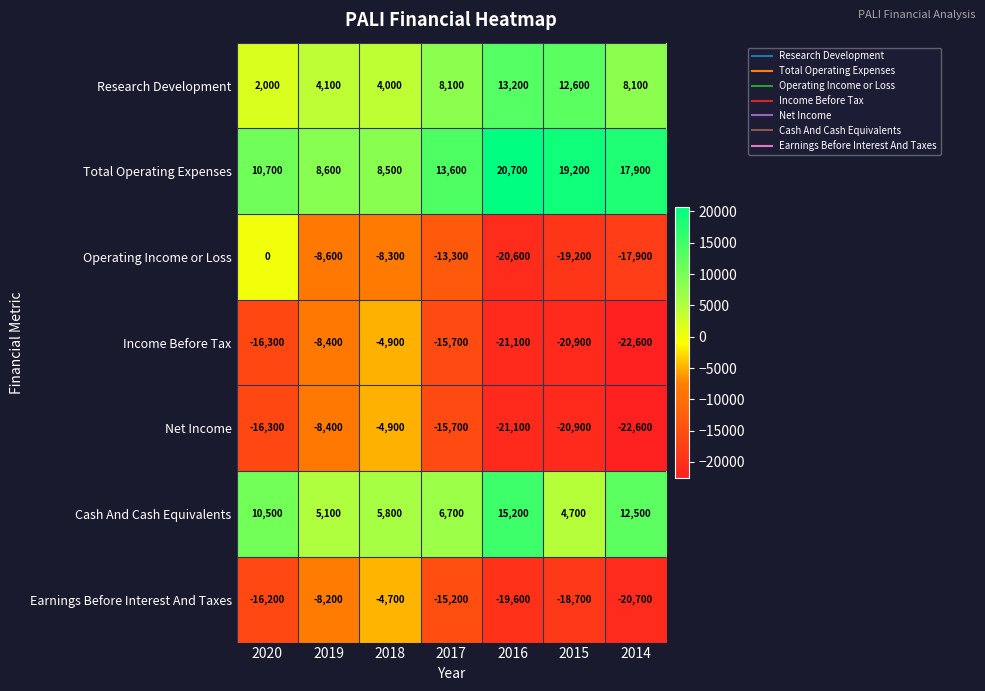

What is the difference between the maximum and minimum values in the Total Operating Expenses series?

12200